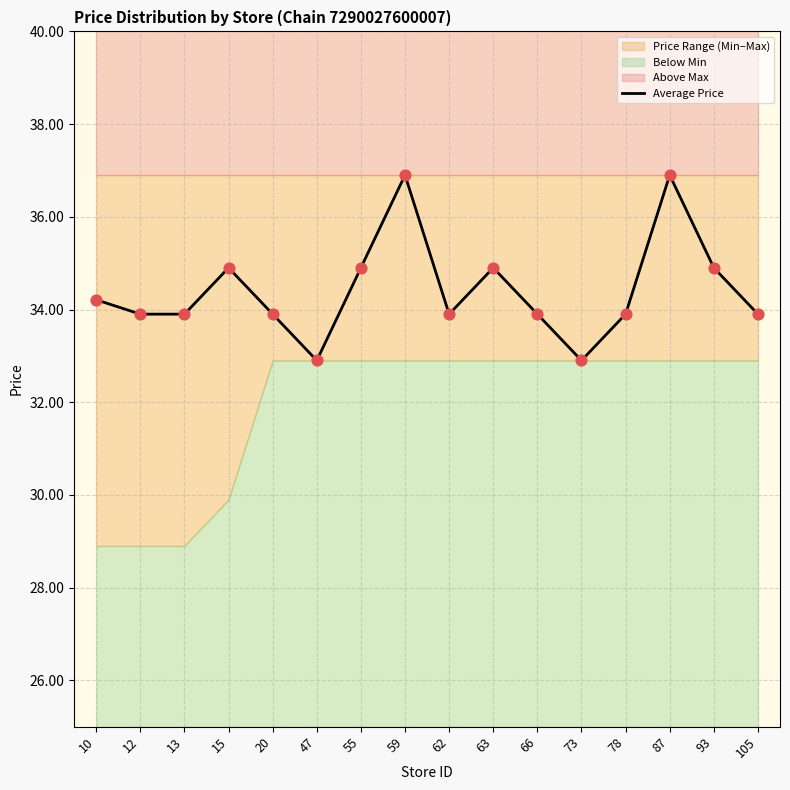

What is the change in value from 10 to 63?

+0.7